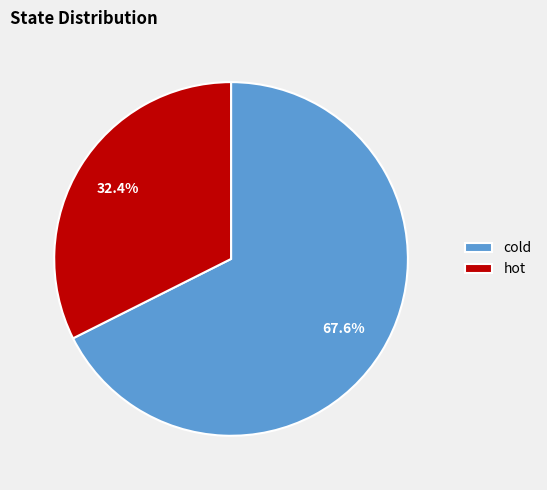

Which slice is the smallest?

hot